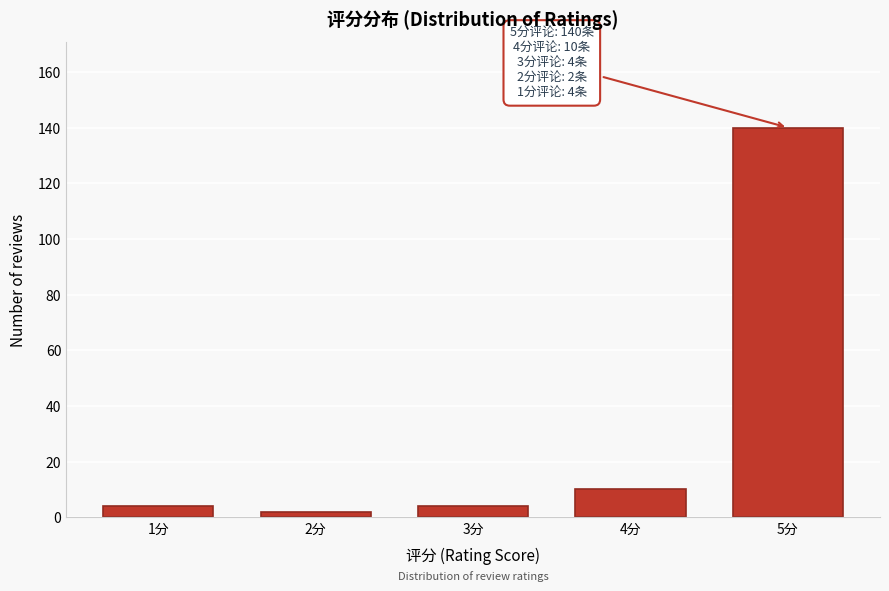

Reading left to right, transcribe all the data shown in this chart.

4	2	4	10	140